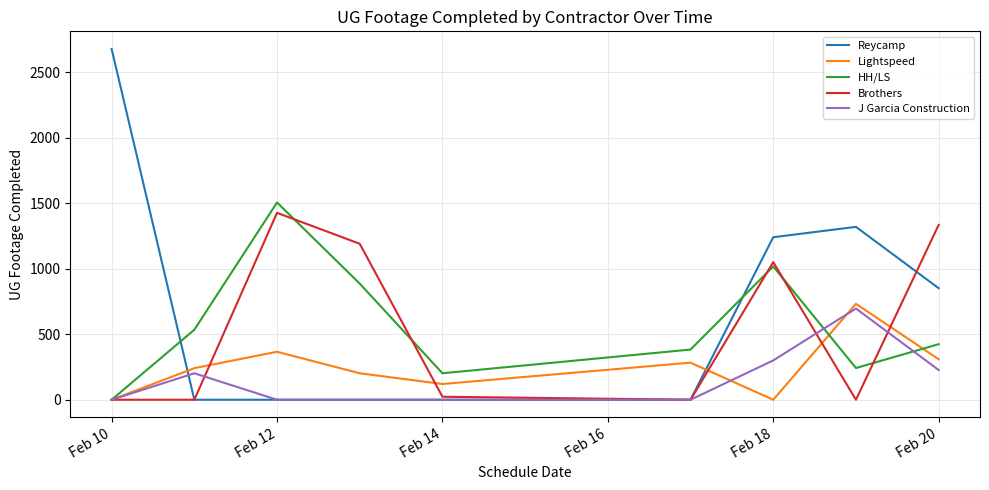

Which series has the largest range (max minus min)?

Reycamp